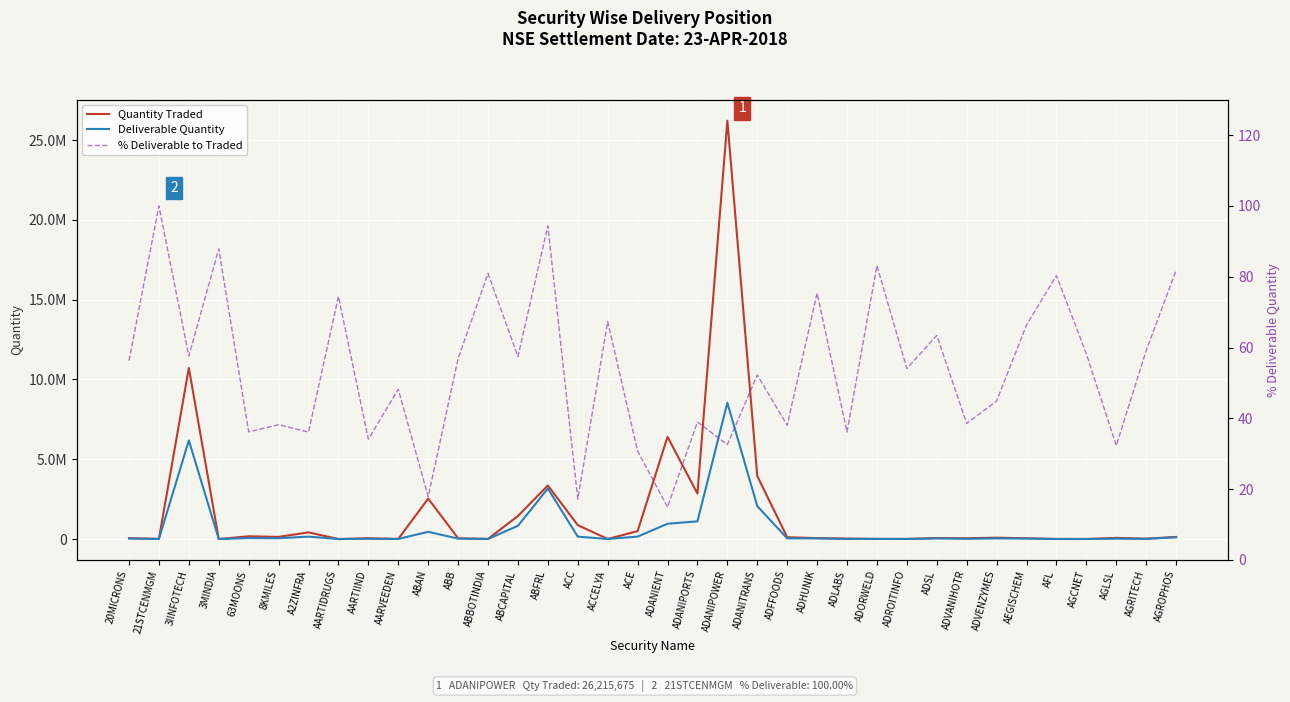

What is the difference between the maximum and minimum values in the % Deliverable to Traded series?

85.1